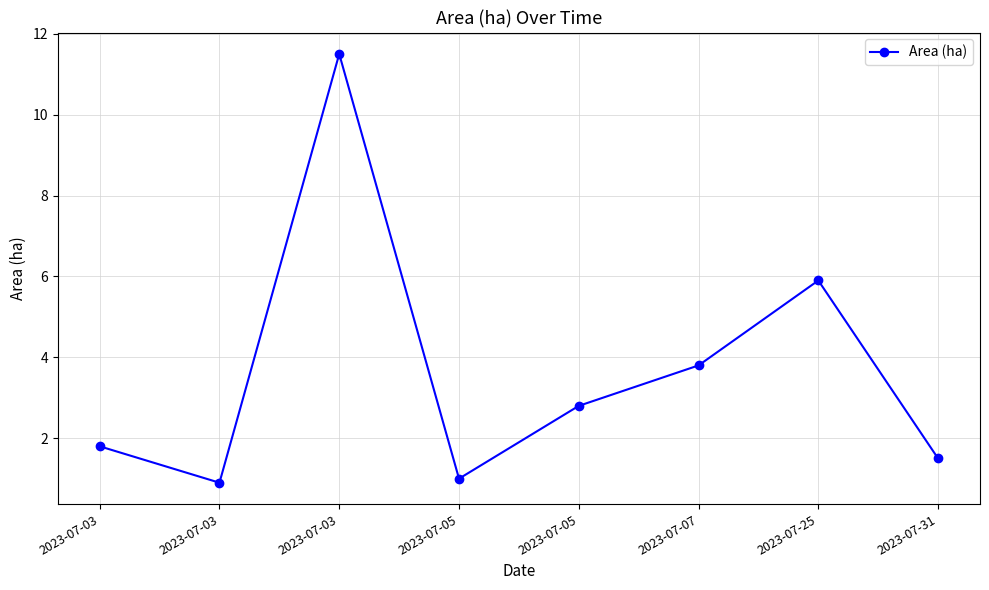

How many distinct data groups are displayed?

1